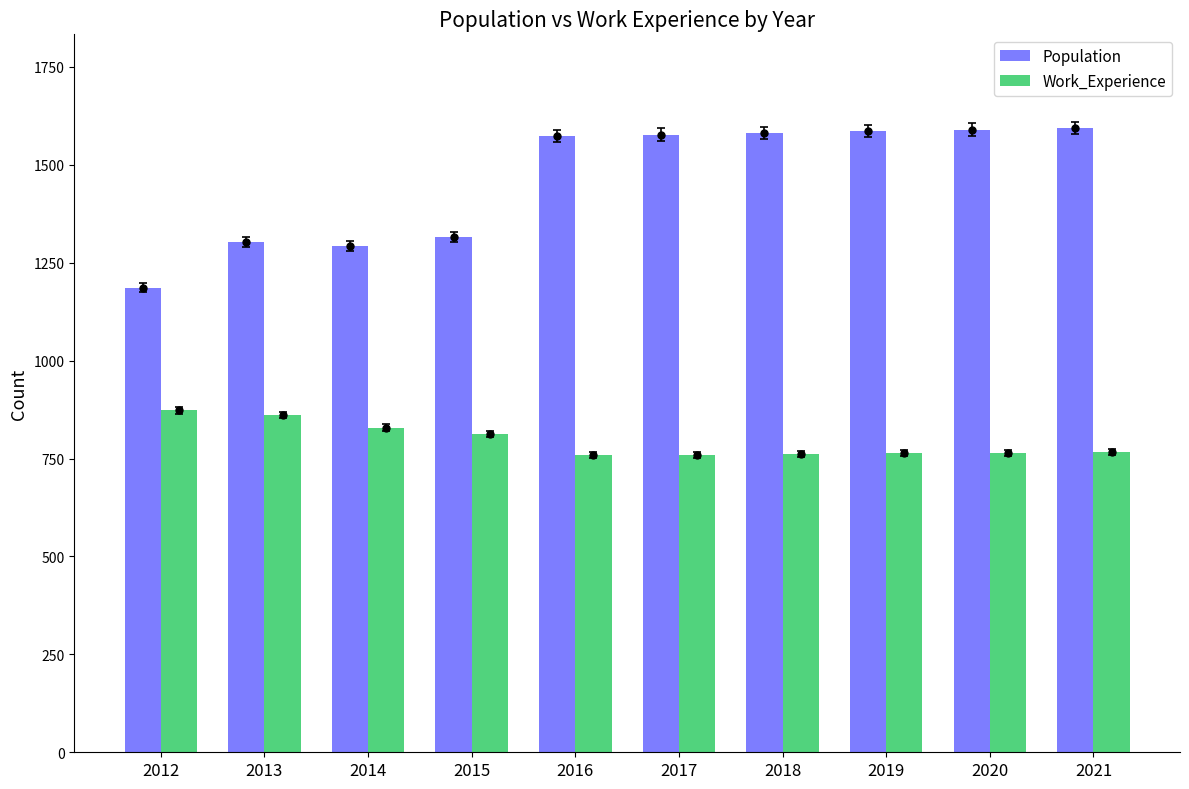

Rank the series at 2017 from highest to lowest value.

Population, Work_Experience